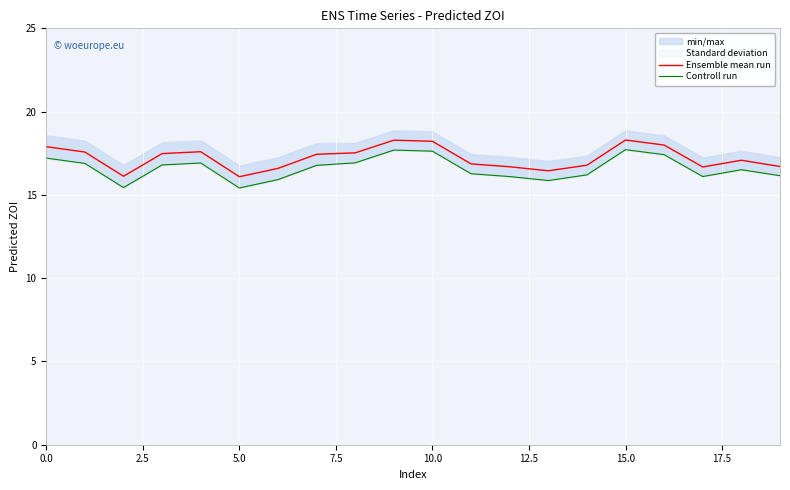

The Ensemble mean run series shows 10.2 at 0.0. True or false?

False